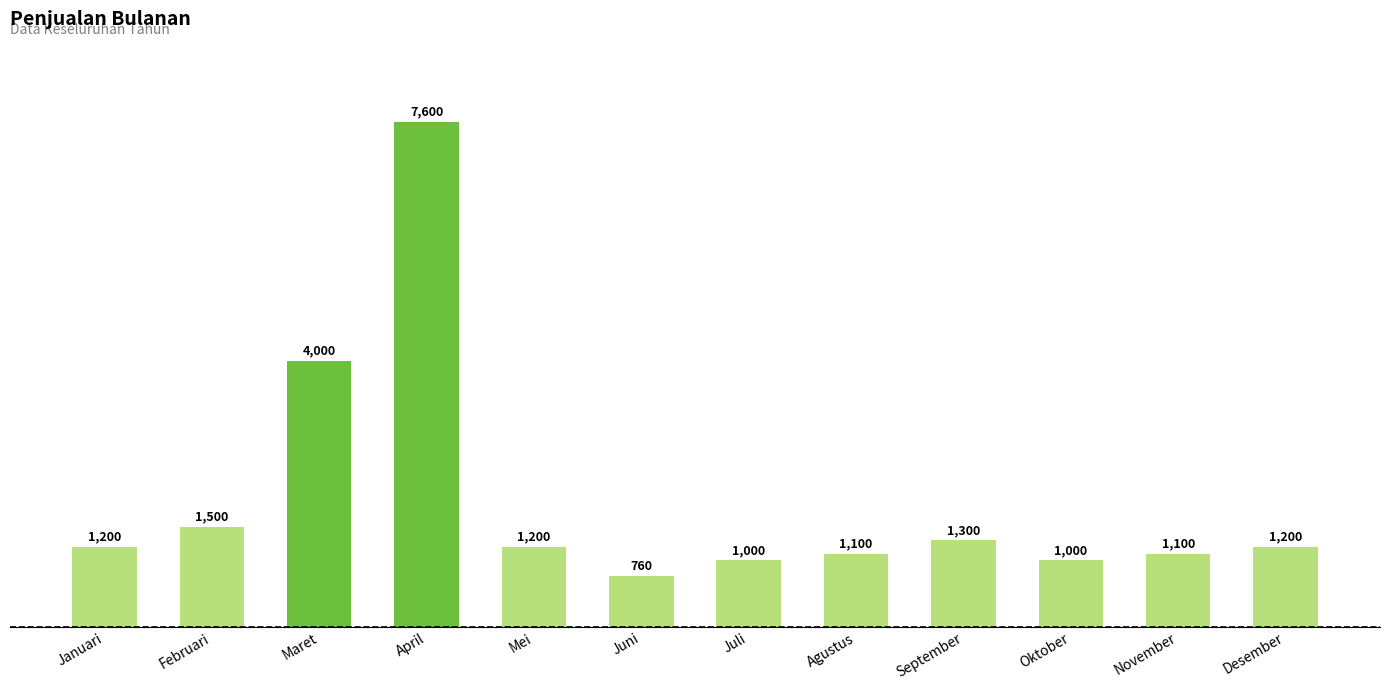

Reading left to right, extract all data points from this chart.

1200	1500	4000	7600	1200	760	1000	1100	1300	1000	1100	1200